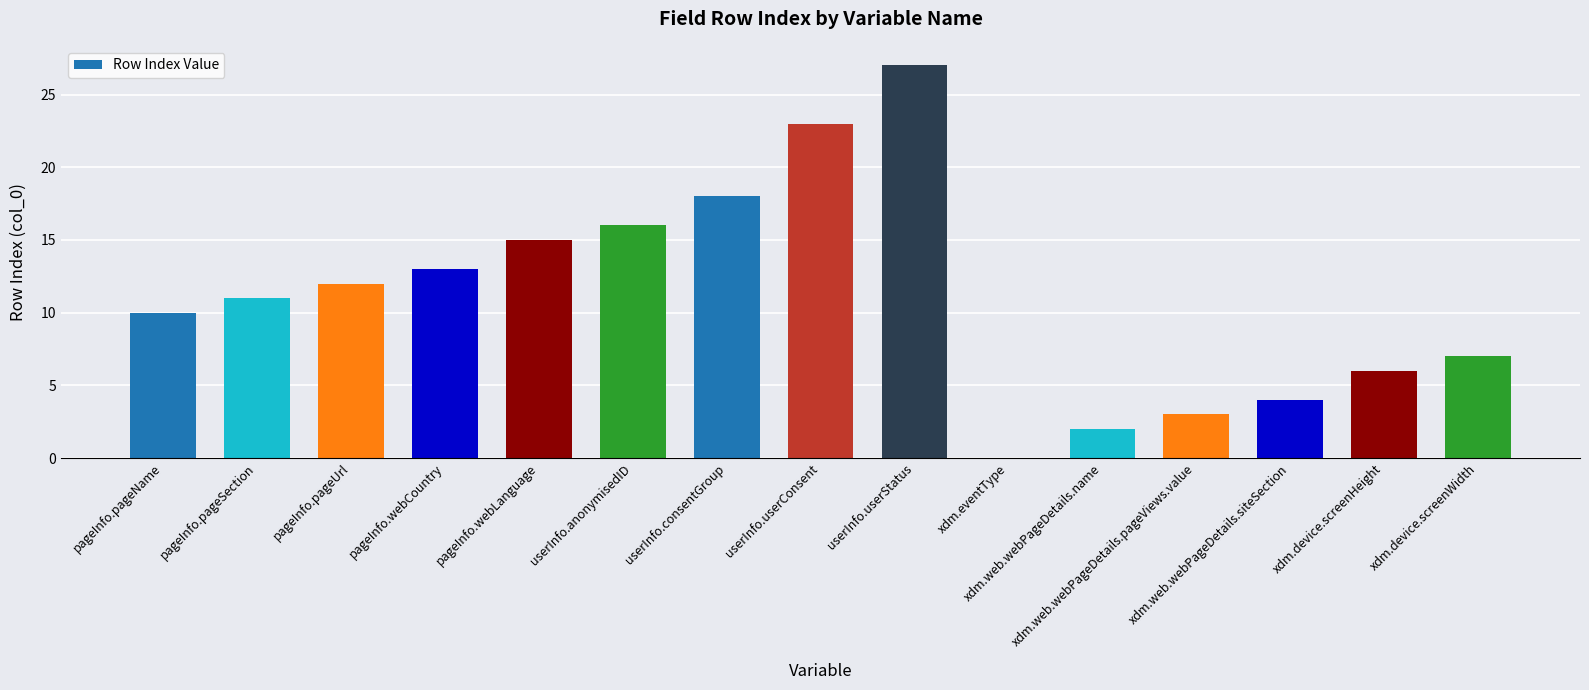

What is the sum of all values?

167